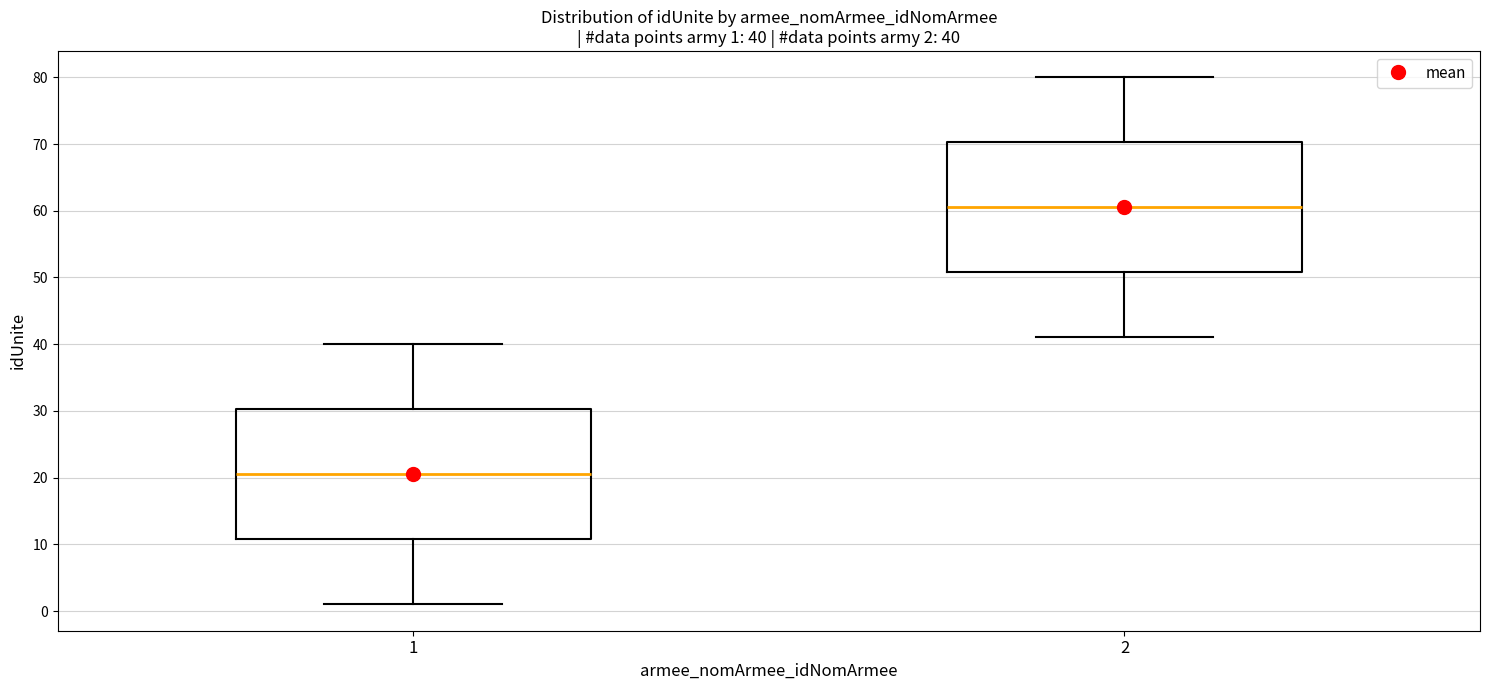

Which box's median line is the lowest?

1